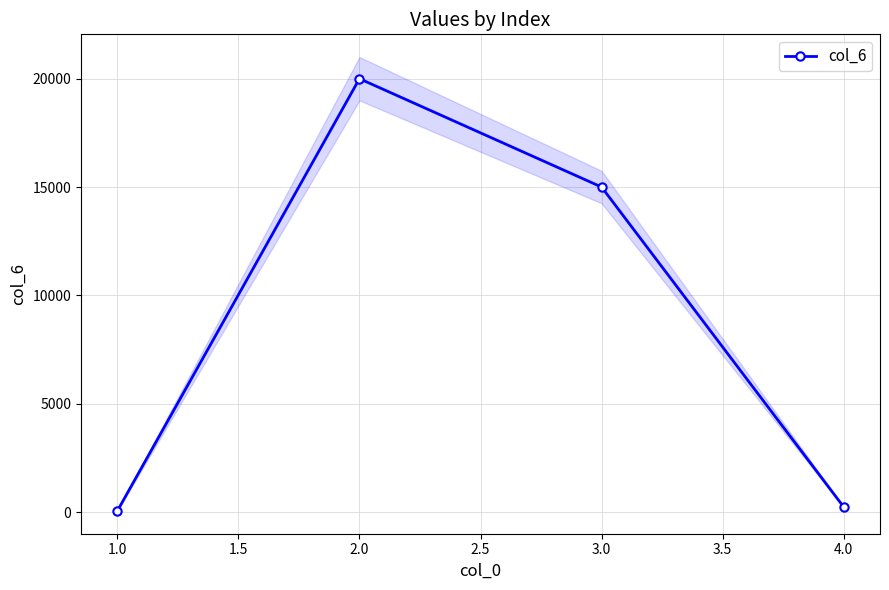

What is the difference between the maximum and minimum values?

19950